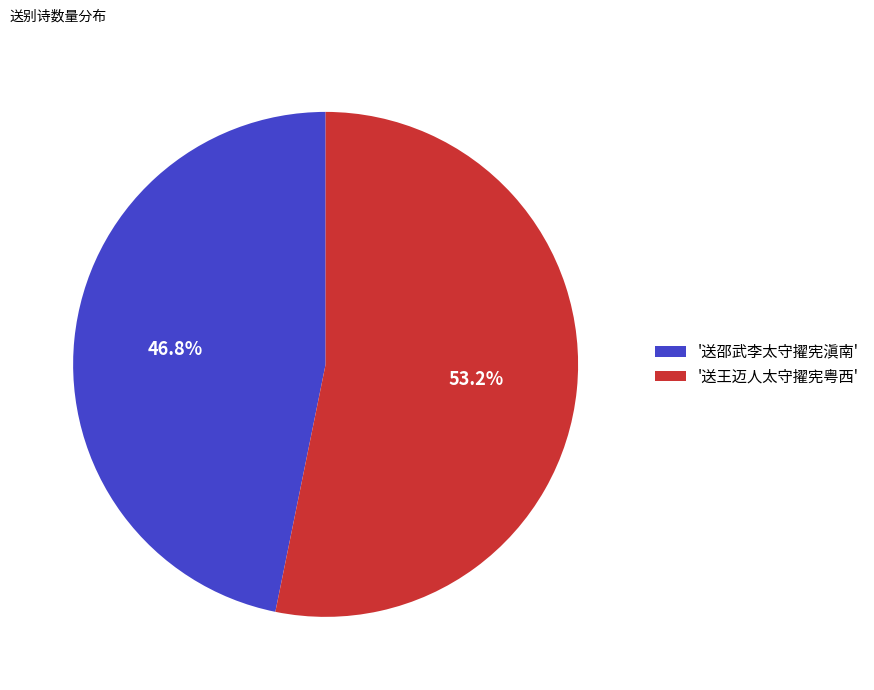

Does '送王迈人太守擢宪粤西' account for over 50% of the chart?

Yes